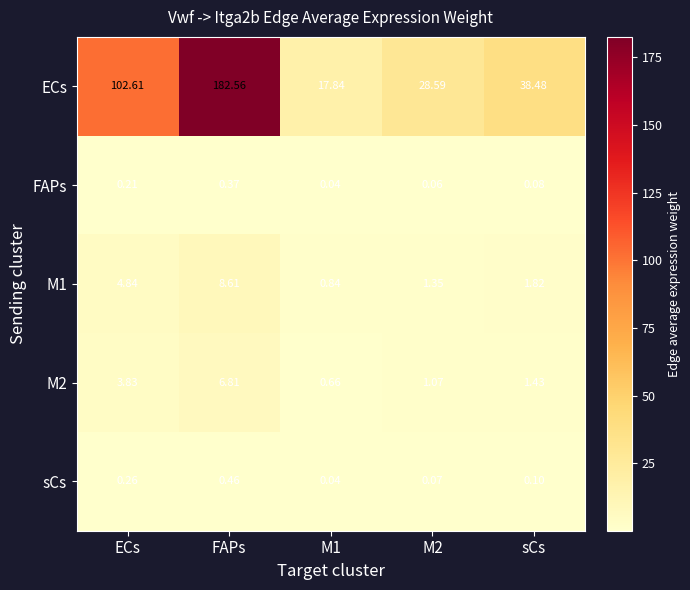

What is the total value across all series at M2?

31.1